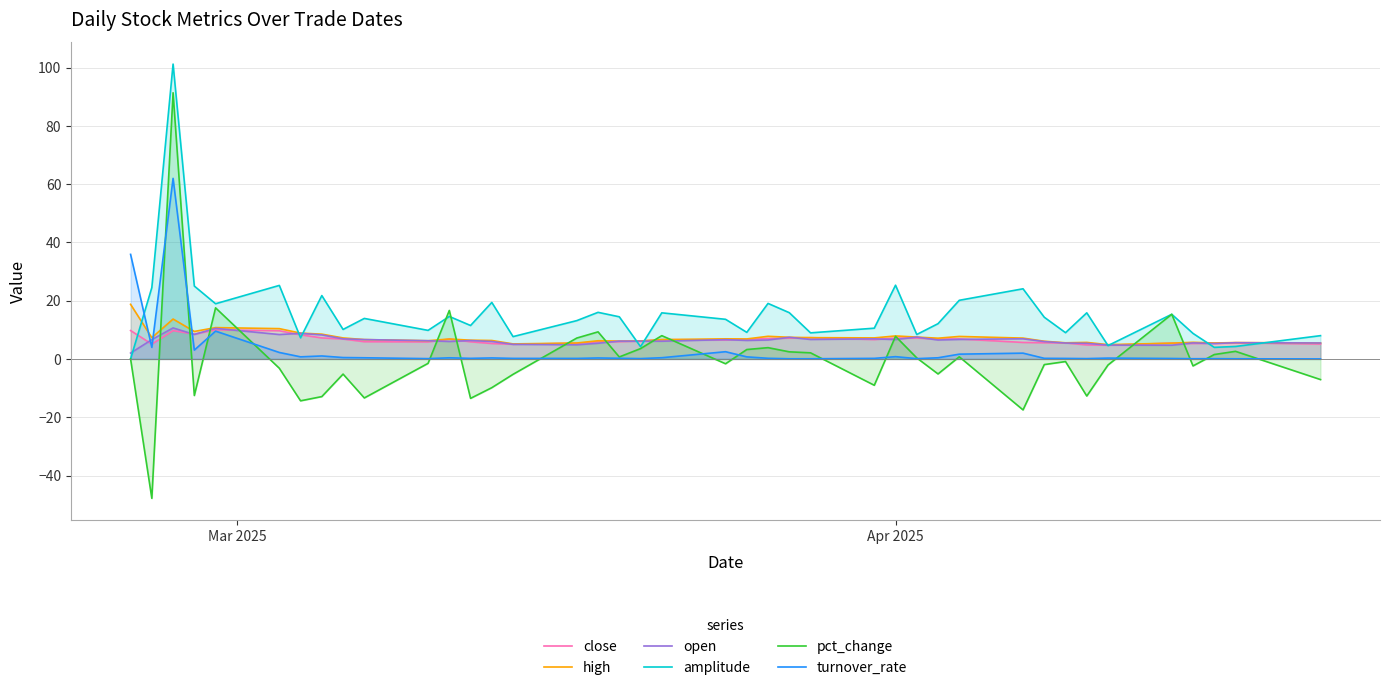

What is the minimum value for close?

4.7